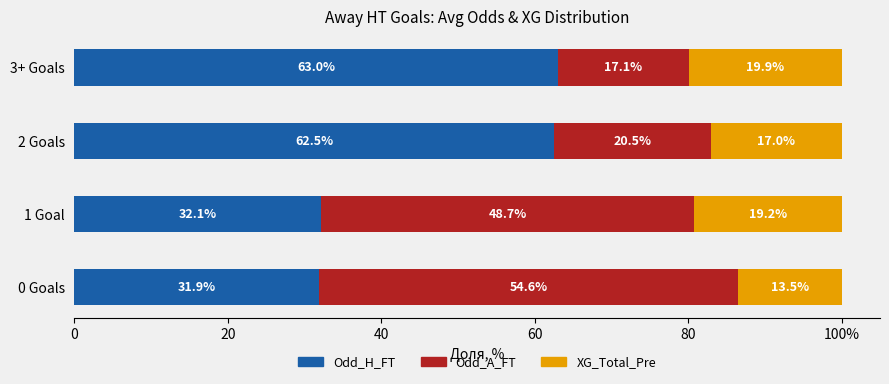

What are all the series names shown in the legend?

Odd_H_FT, Odd_A_FT, XG_Total_Pre